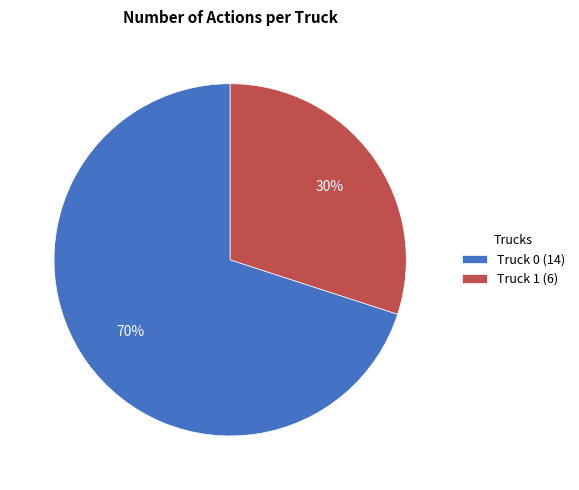

Approximately how many times larger is the value at Truck 0 (14) compared to Truck 1 (6)?

2.3